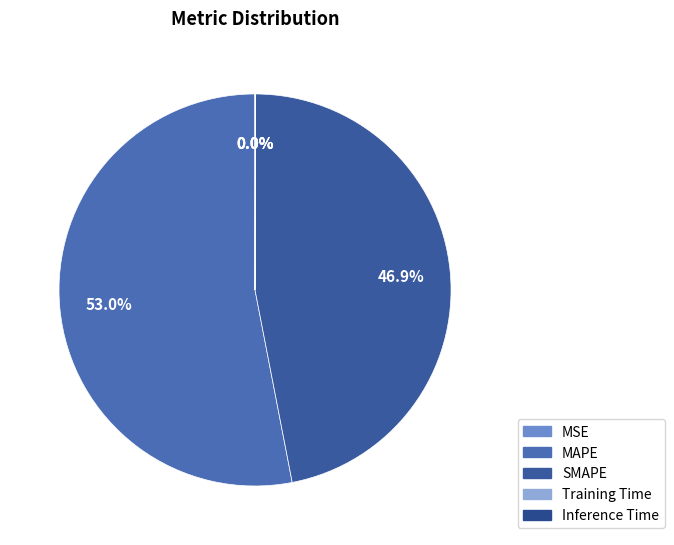

What percentage is the MAPE slice, to the nearest percent?

53%